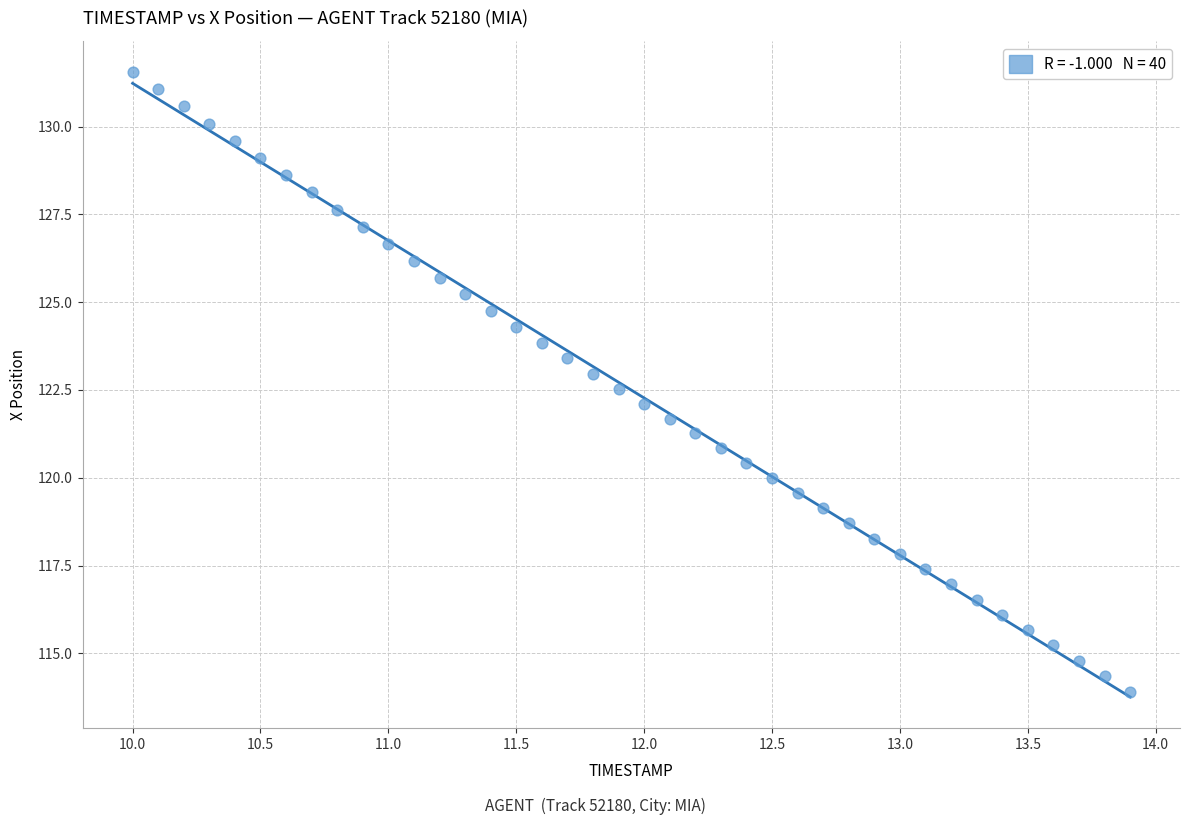

What is the range of Y values (max minus min)?

17.6